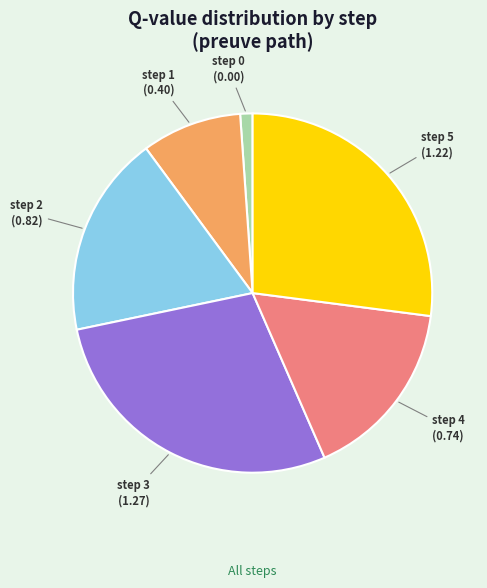

Count the number of slices in the pie.

6